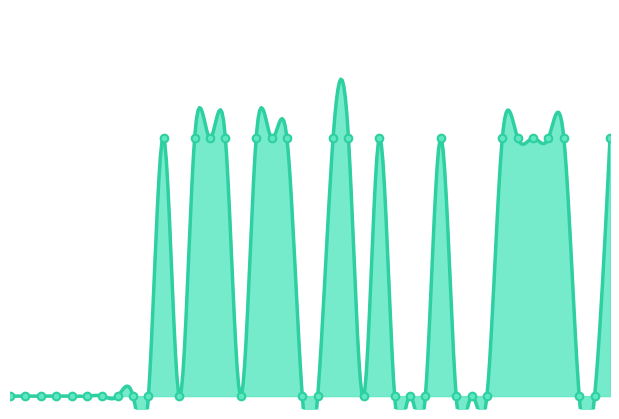

Which has a higher value, 25 or 5?

25